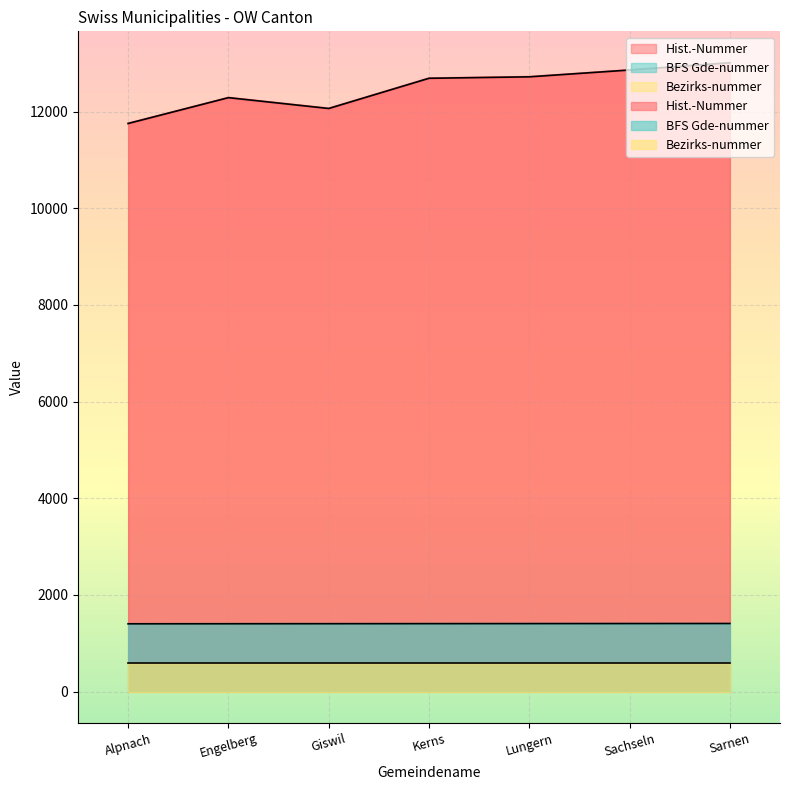

How many values in the BFS Gde-nummer series are below 1404?

3